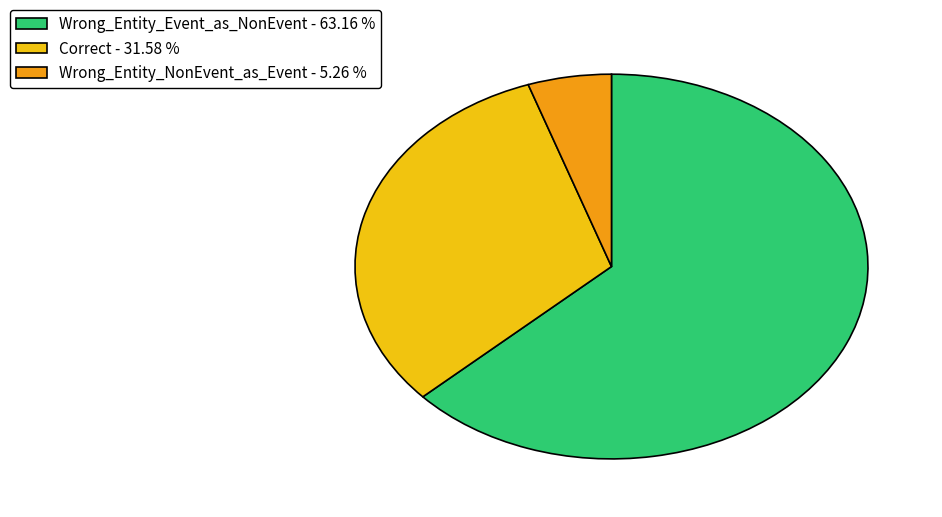

Combined, do Correct - 31.58 % and Wrong_Entity_Event_as_NonEvent - 63.16 % account for over 50%?

Yes